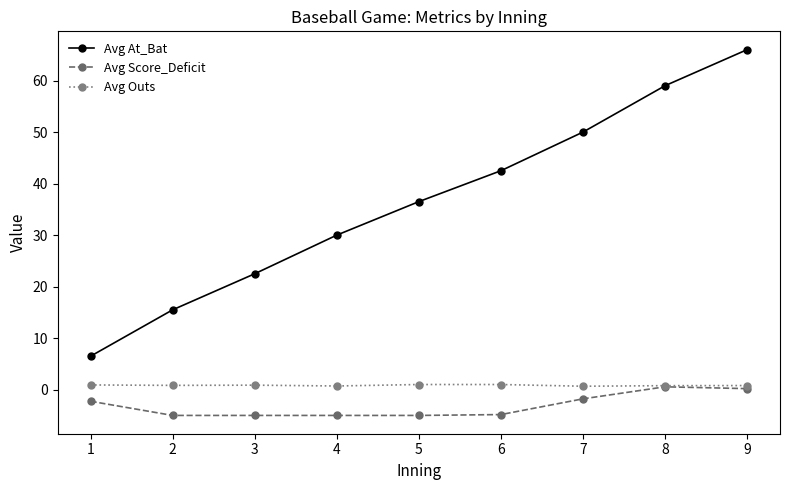

Which series has the largest total across all categories?

Avg At_Bat